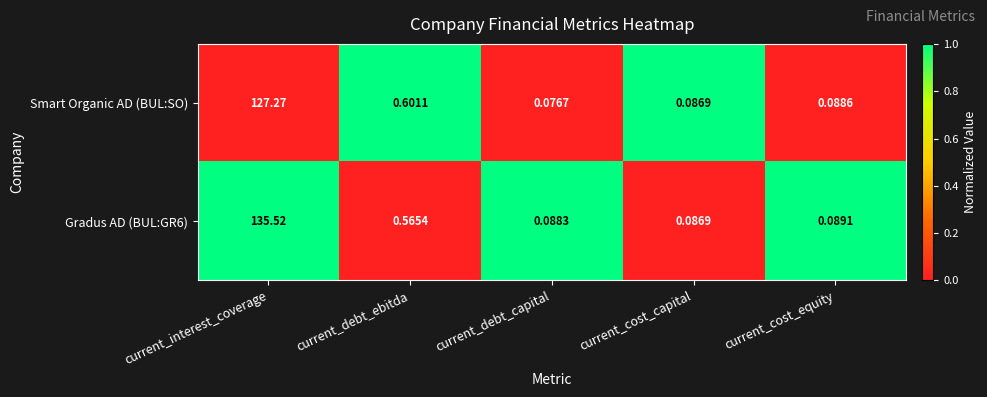

At which label is Smart Organic AD (BUL:SO) closest to 63?

current_debt_ebitda